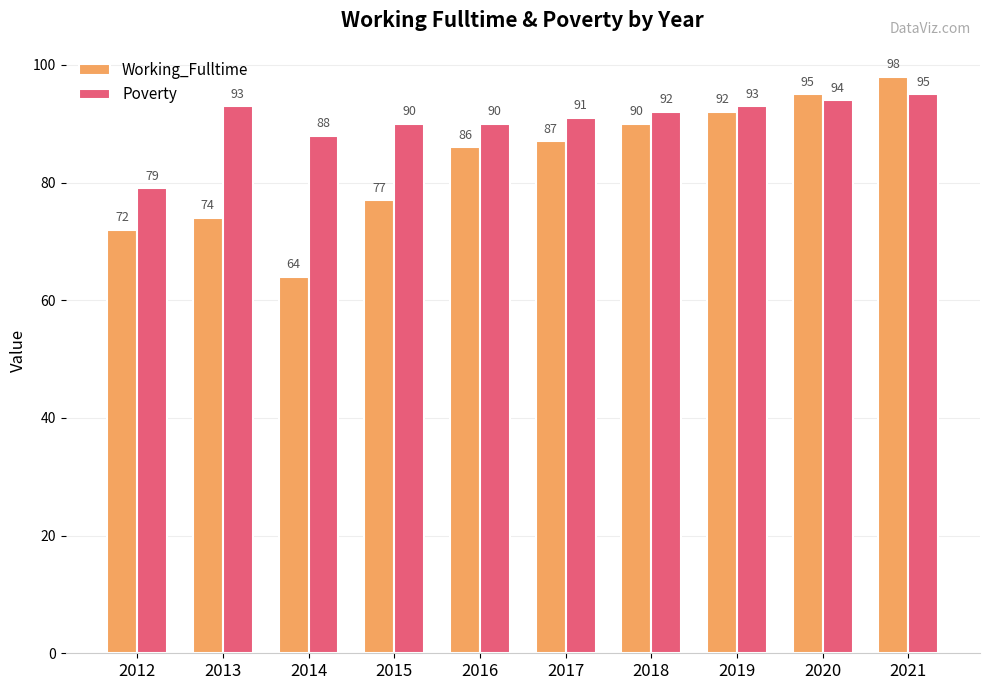

How many distinct data groups are displayed?

2